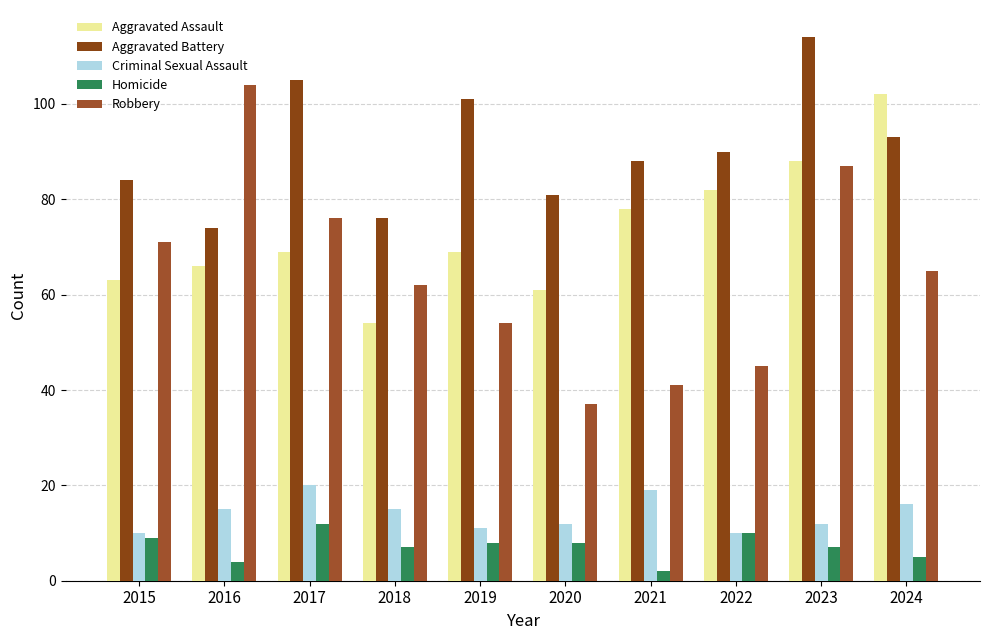

Where is Aggravated Assault nearest to the value 78?

2021